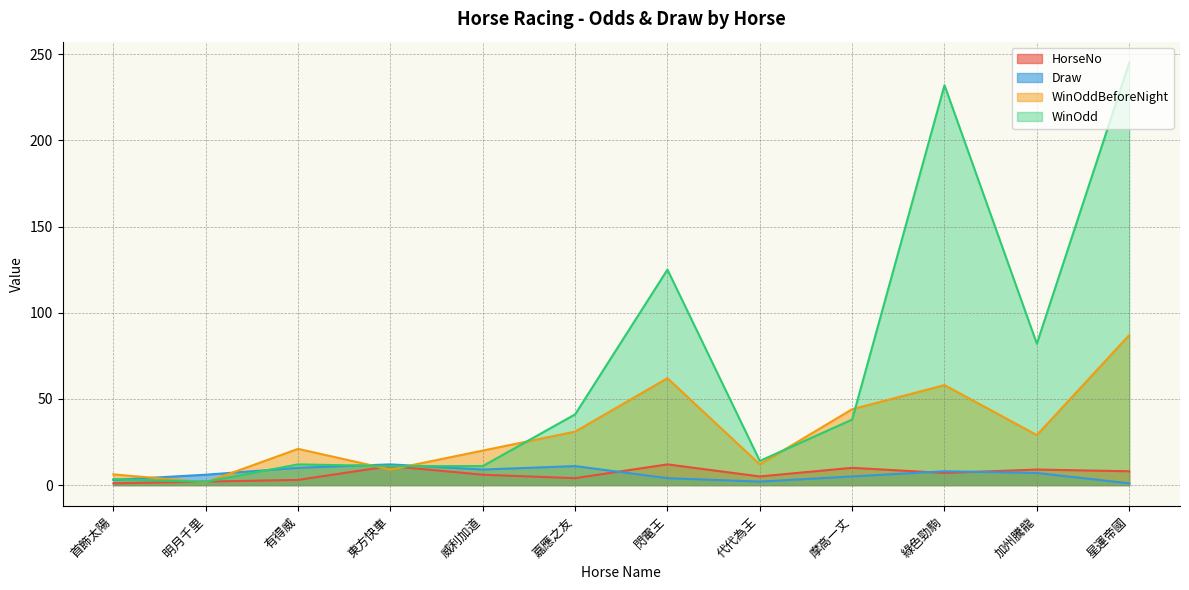

At which category does Draw reach its first local valley?

威利加道